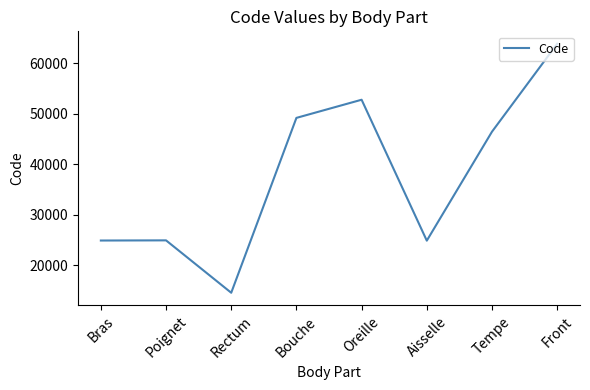

What is the change in value from Poignet to Rectum?

-10378